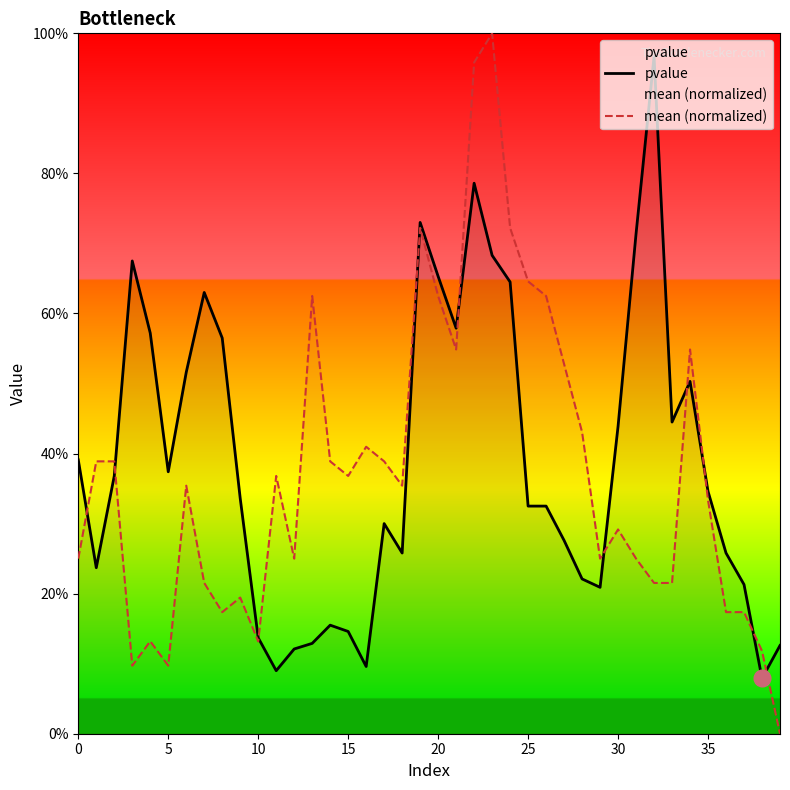

At which category is the sum across all series the highest?

22